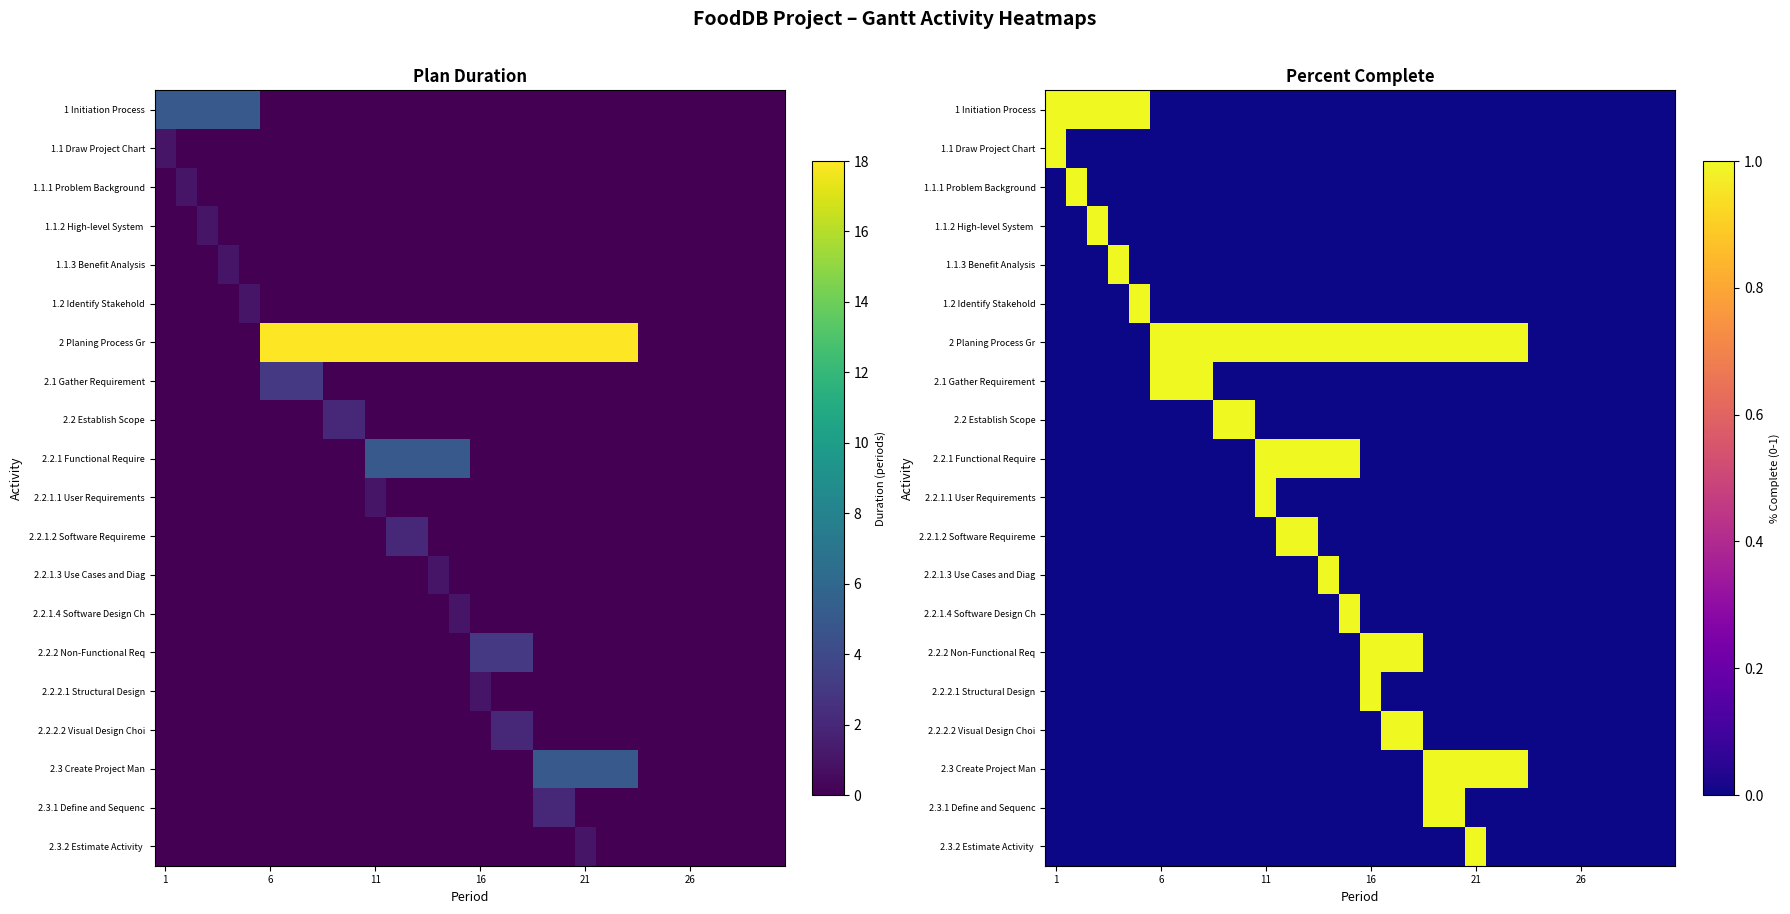

How many distinct data groups are displayed?

20